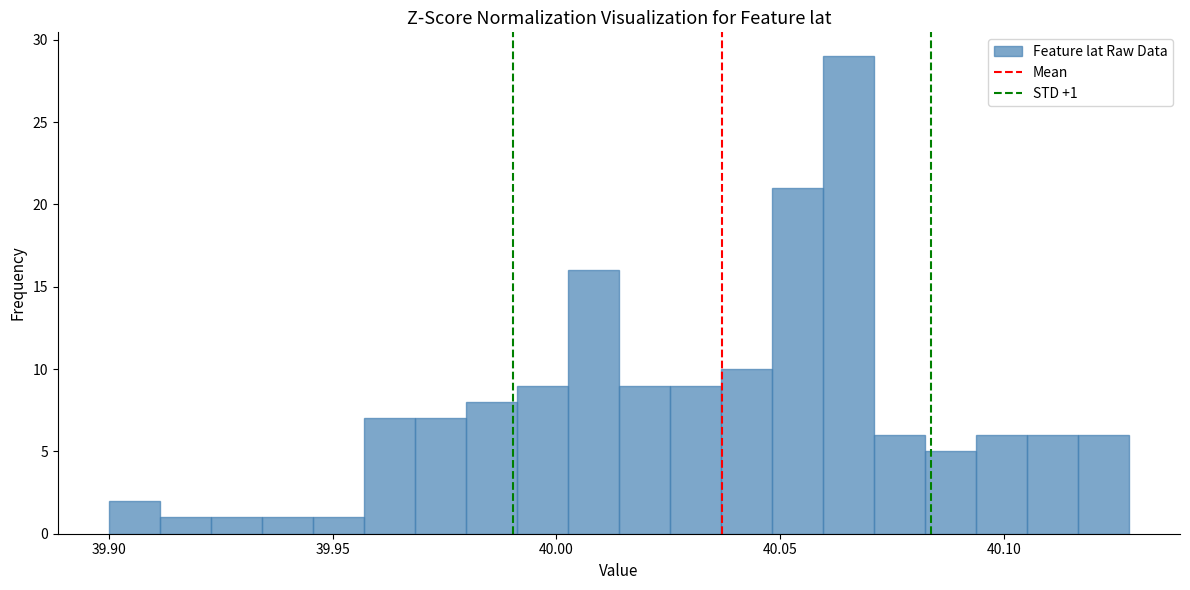

Read against the x-axis, roughly where is the centre of the tallest bar?

40.065